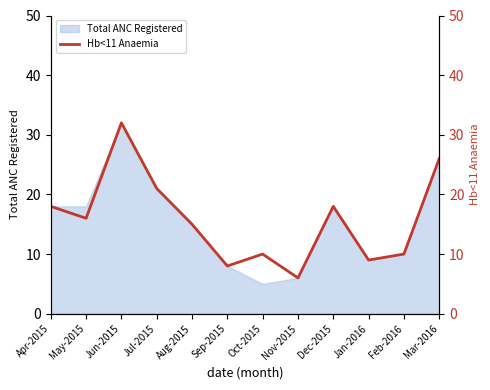

Reading left to right, what are all the values shown in this chart?

18	16	32	21	15	8	10	6	18	9	10	26